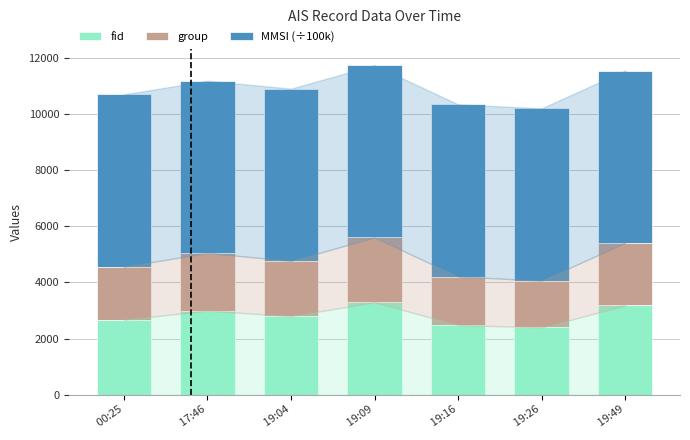

What is the average value of the fid series?

2831.4